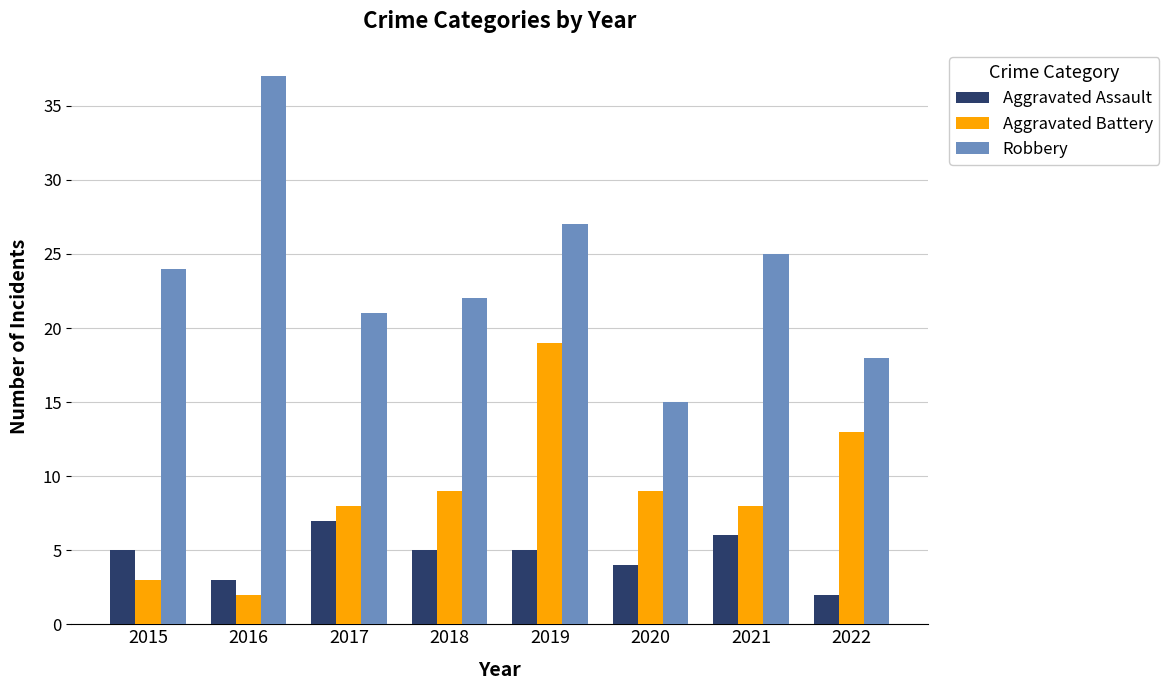

Reading left to right, list all the values displayed in this chart.

Aggravated Assault: 5	3	7	5	5	4	6	2
Aggravated Battery: 3	2	8	9	19	9	8	13
Robbery: 24	37	21	22	27	15	25	18